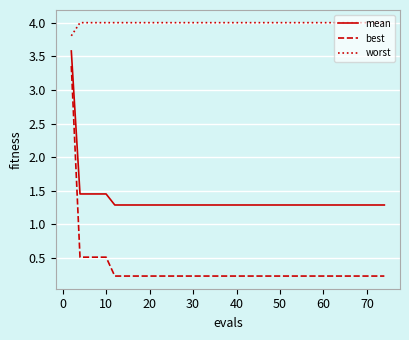

Rank the series by their maximum value, from highest to lowest.

worst, mean, best